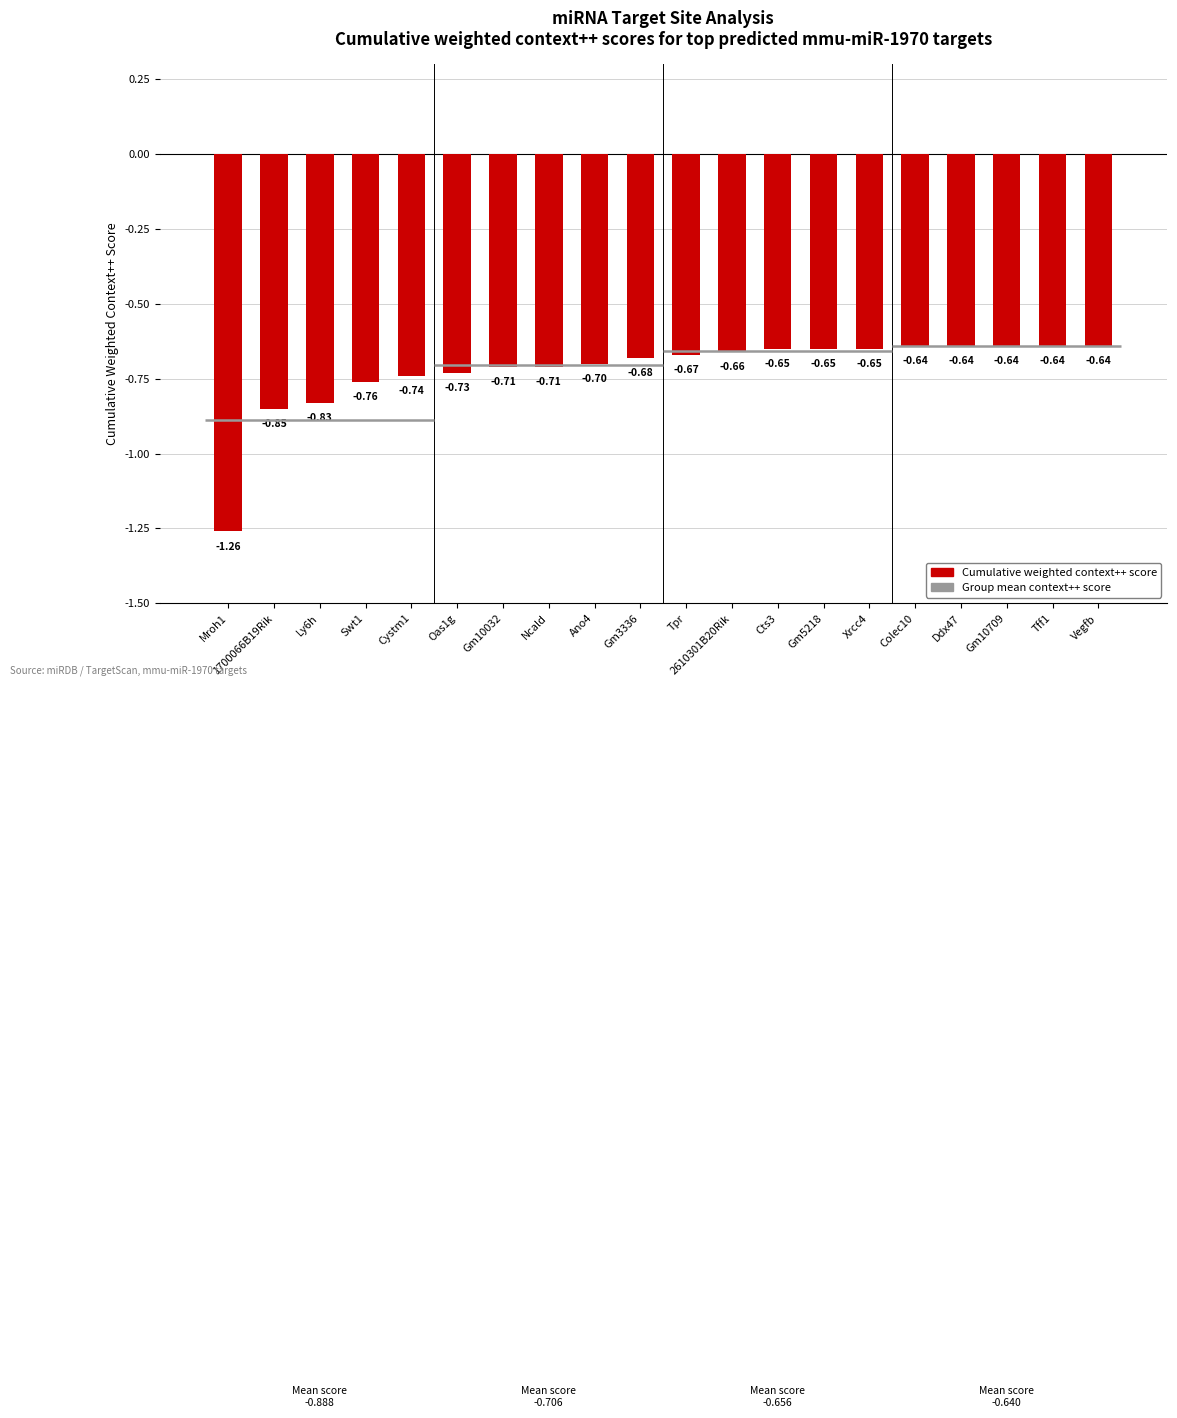

What is the label of the 7th bar from the right?

Gm5218